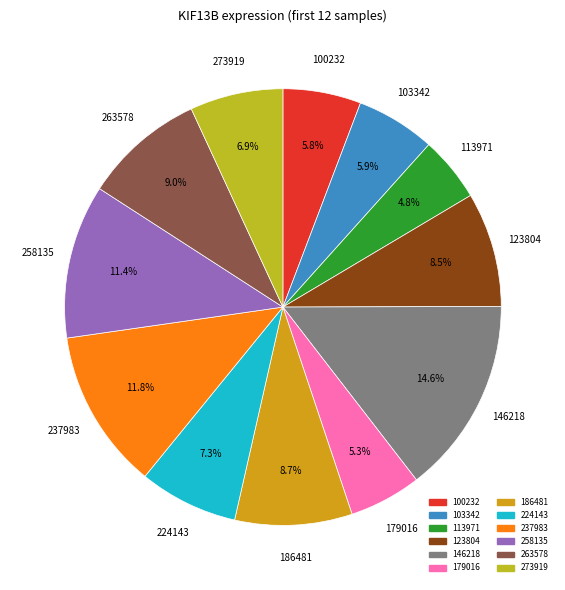

What is the smallest slice in the pie chart?

113971